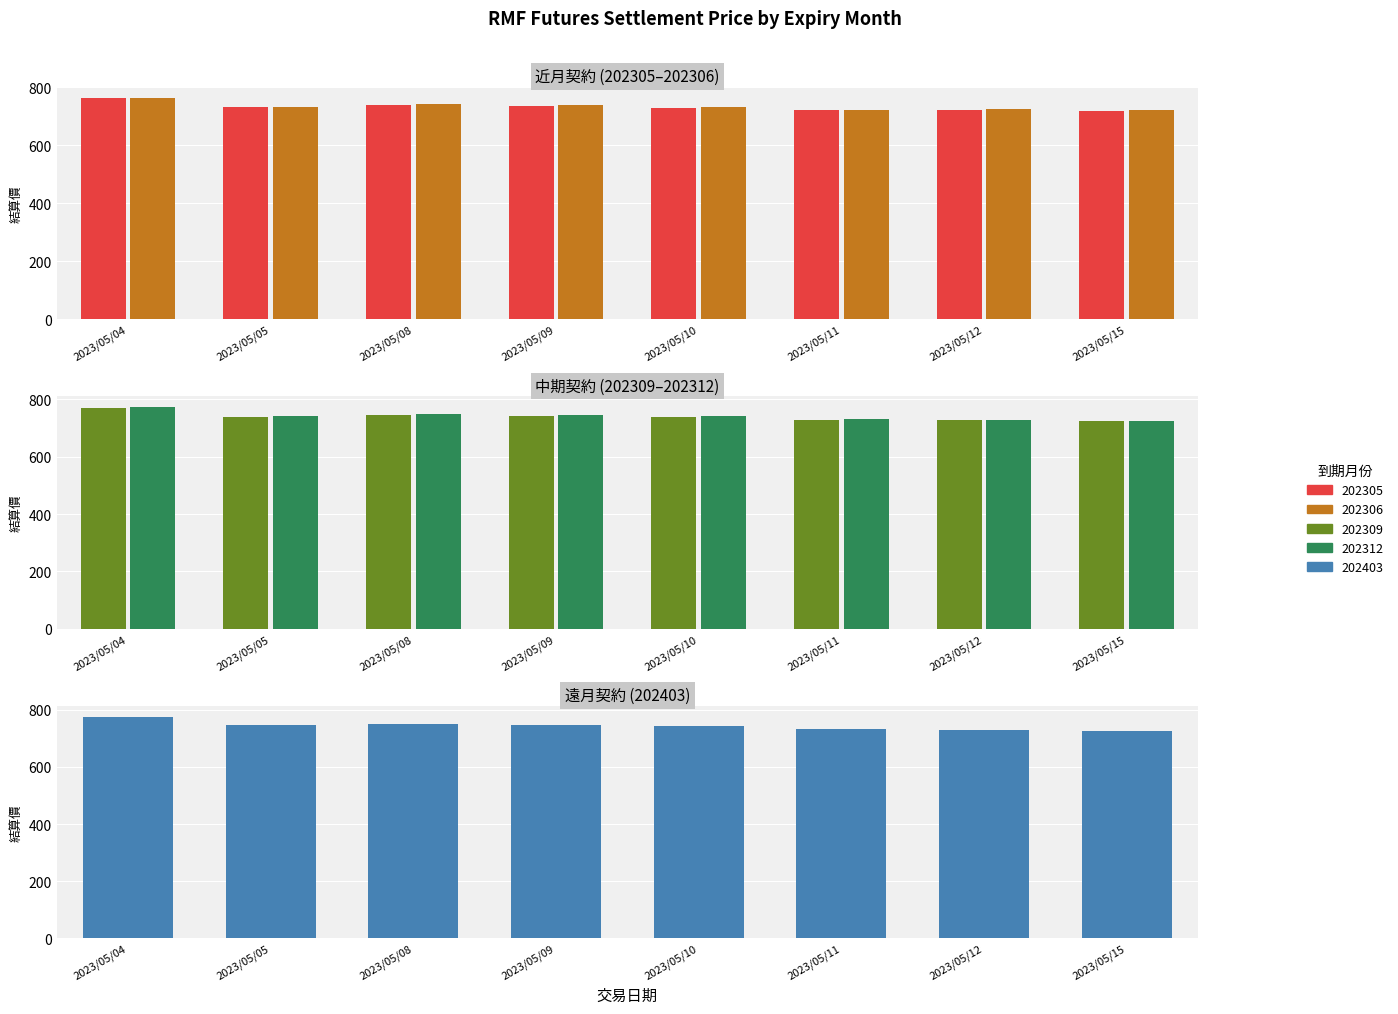

Which category has the lowest value in the 202312 series?

2023/05/15